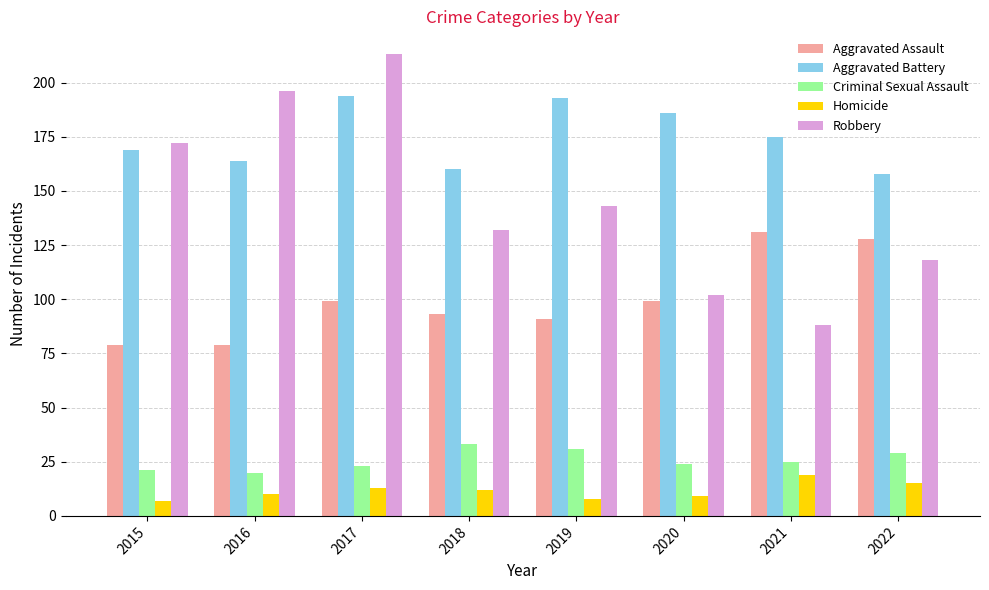

The Homicide series shows 7 at 2015. True or false?

True